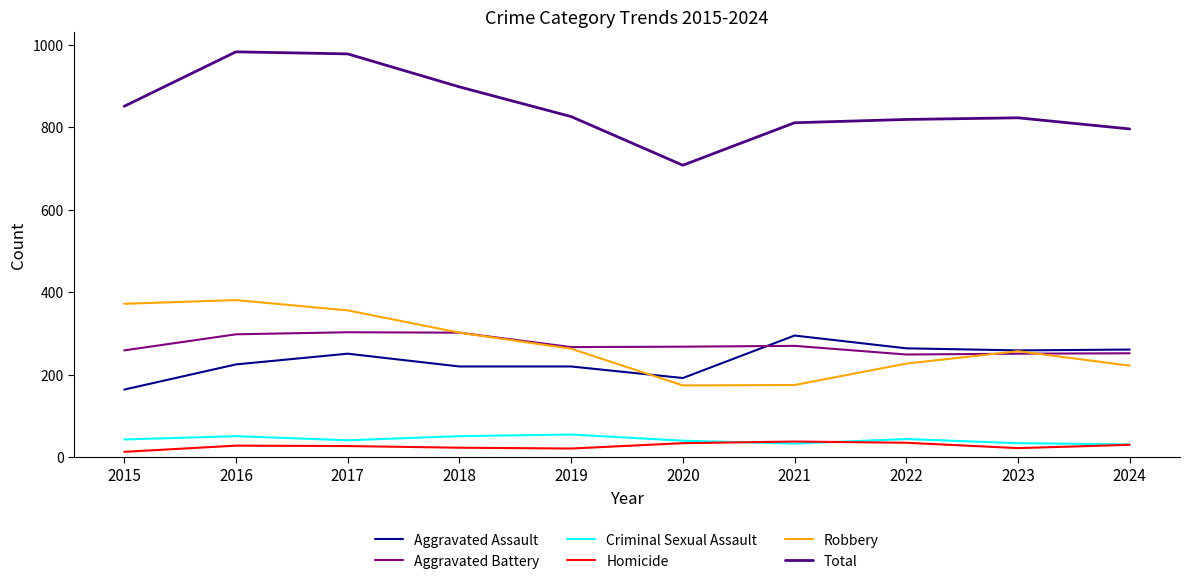

True or false: Homicide has a value of 28 at 2016.

True